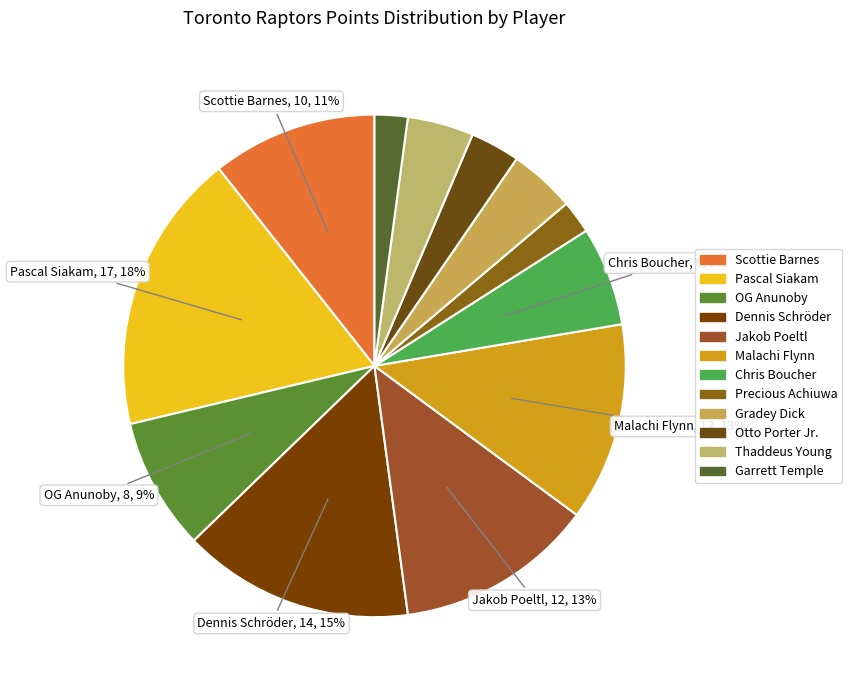

Does any single category account for the majority?

No